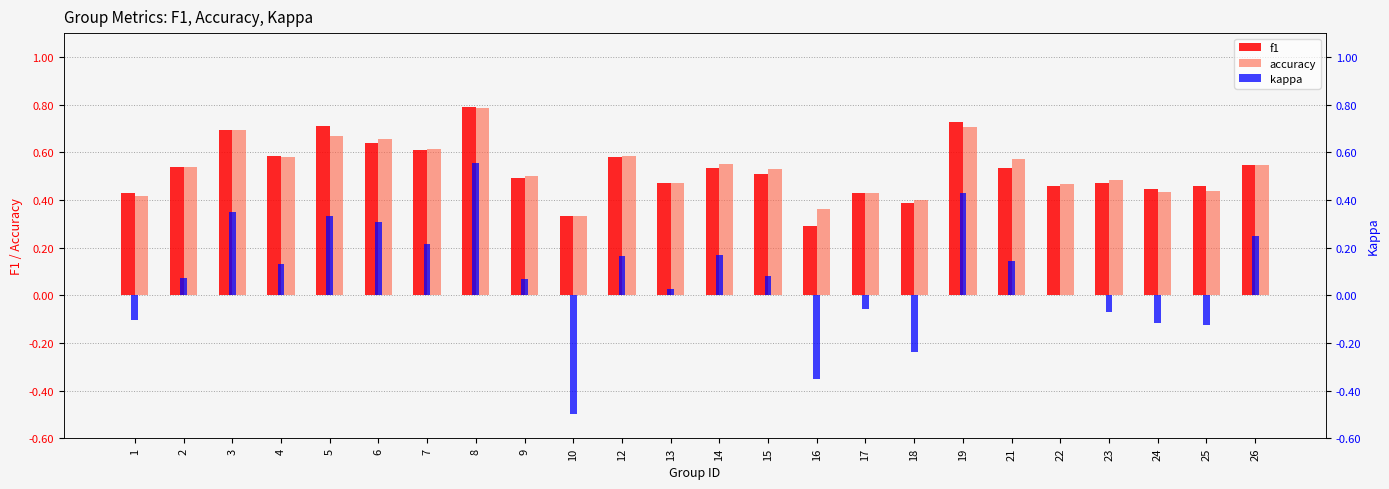

Which series has the largest range (max minus min)?

kappa